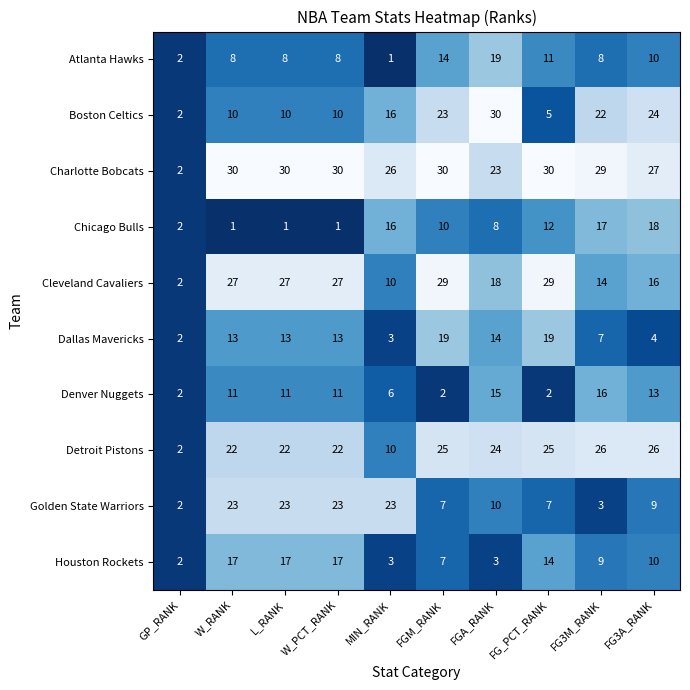

What is the sum of the Golden State Warriors values at L_RANK and FGM_RANK?

30